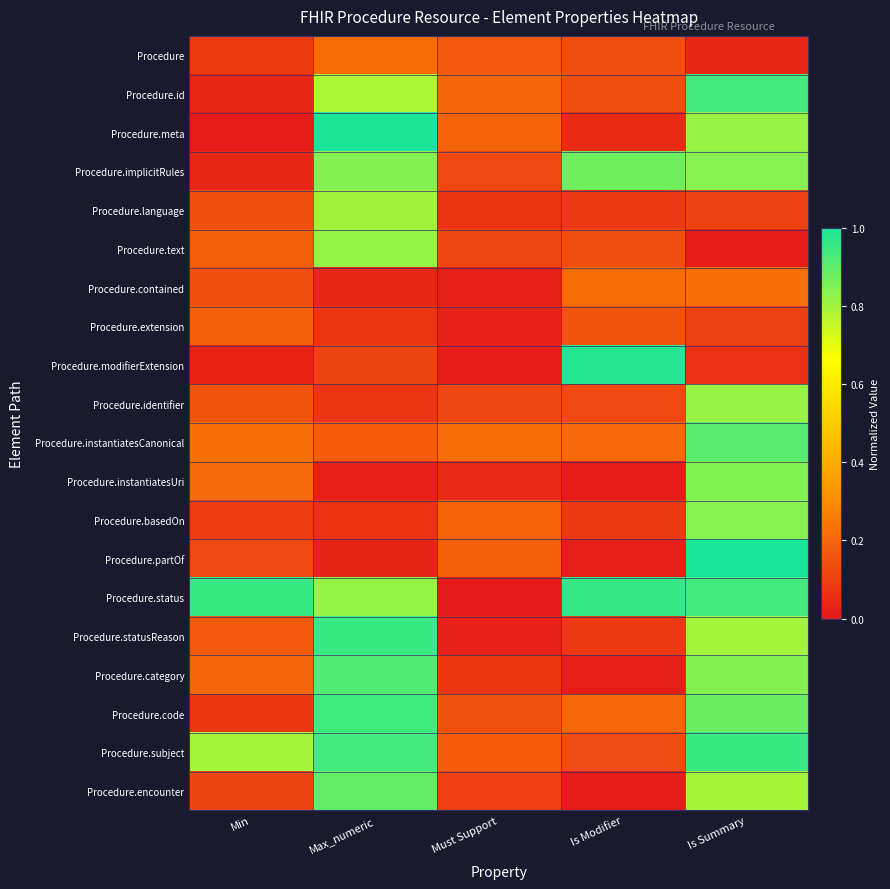

Between Min and Max_numeric, which series saw the biggest shift?

Procedure.meta